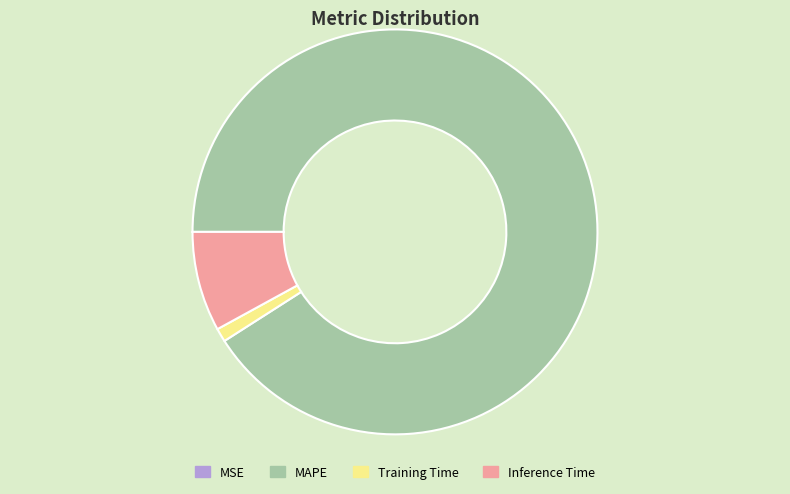

The Training Time slice represents 7% of the pie. True or false?

False